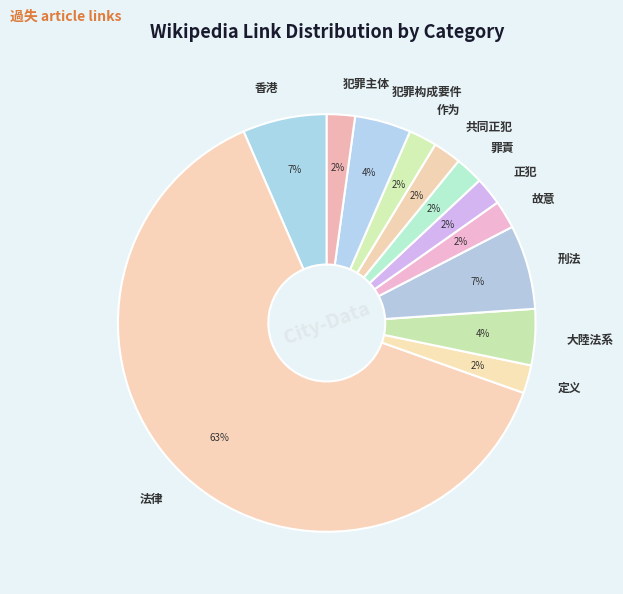

Is it true that 犯罪构成要件 is 4% of the pie?

True